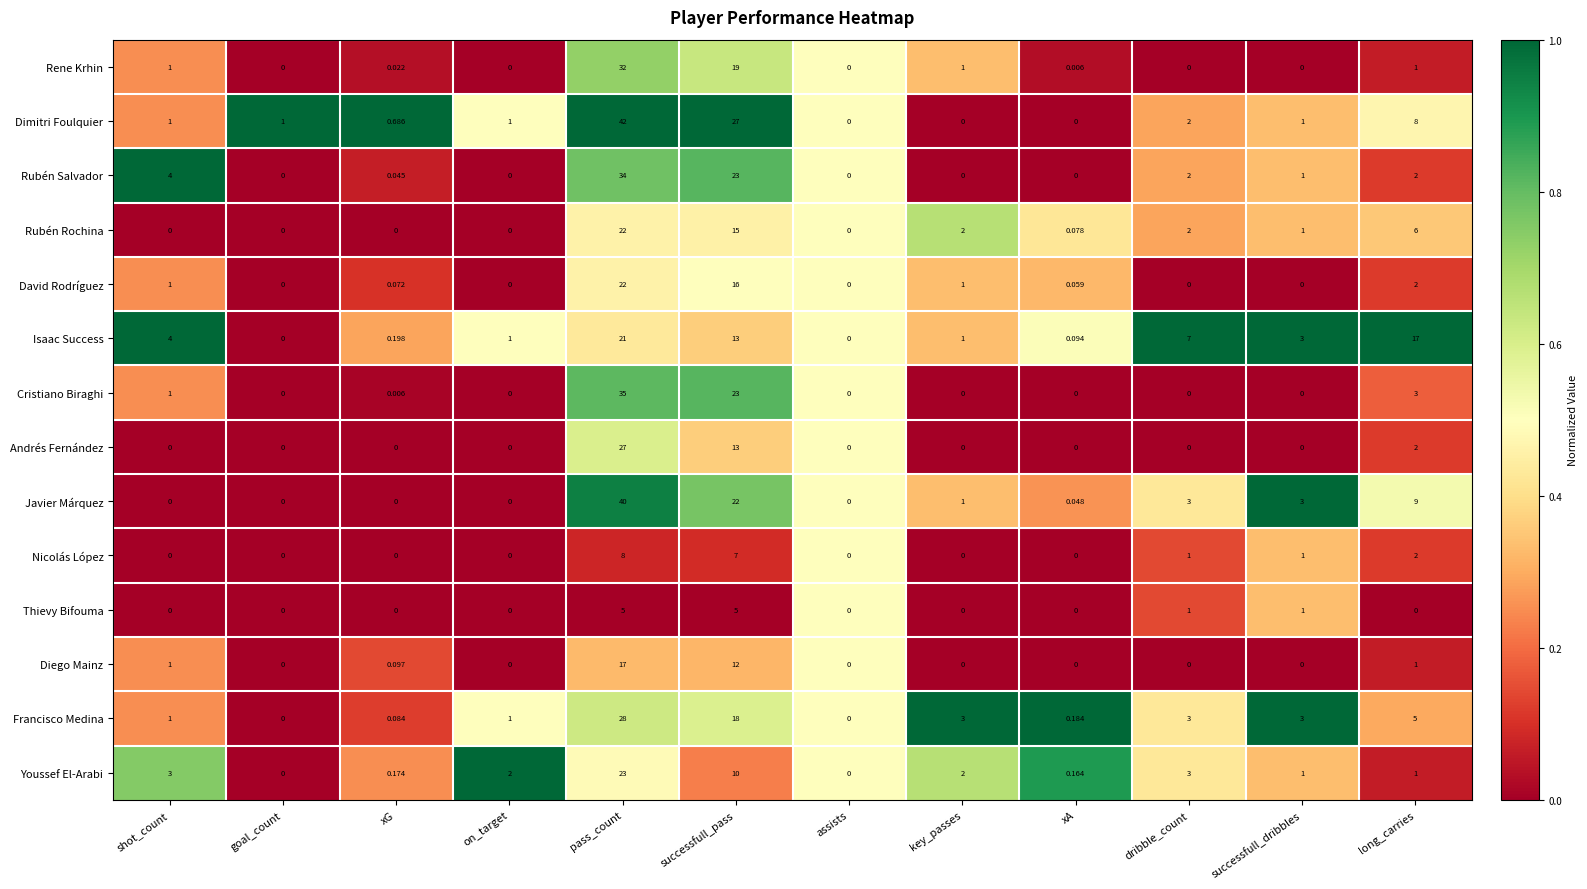

How many series are shown in this chart?

14